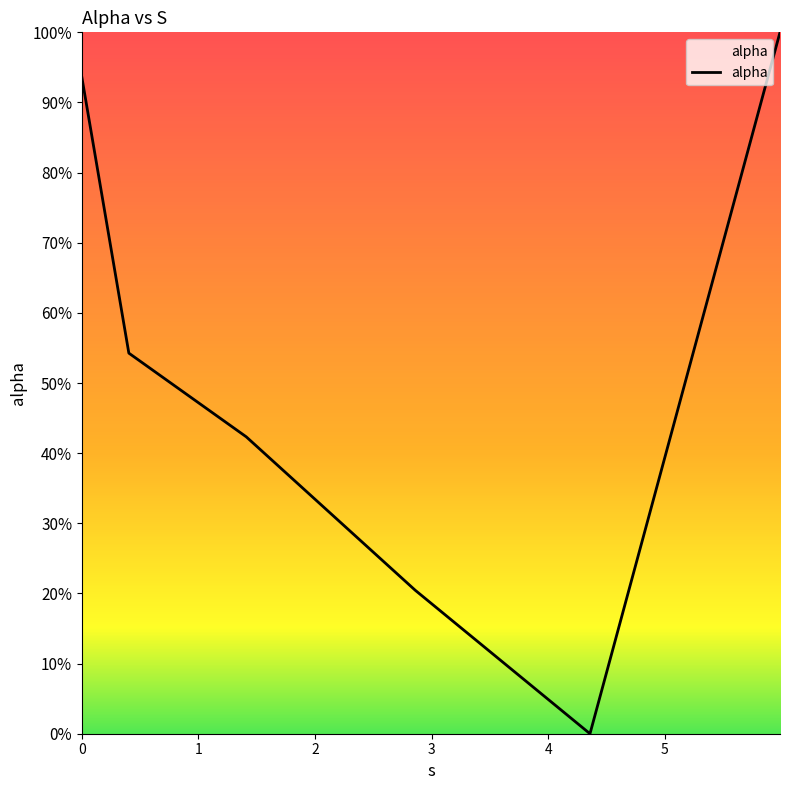

Where is the first local minimum?

4.3589567525185